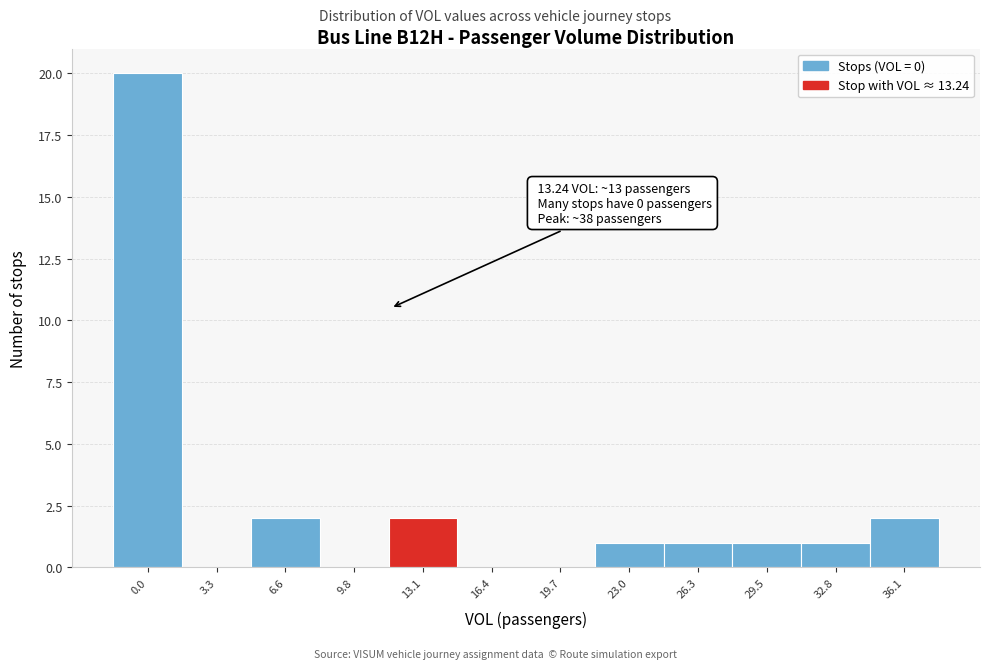

Reading right to left, transcribe all the data shown in this chart.

36.1=2	32.8=1	29.5=1	26.3=1	23.0=1	19.7=0	16.4=0	13.1=2	9.8=0	6.6=2	3.3=0	0.0=20